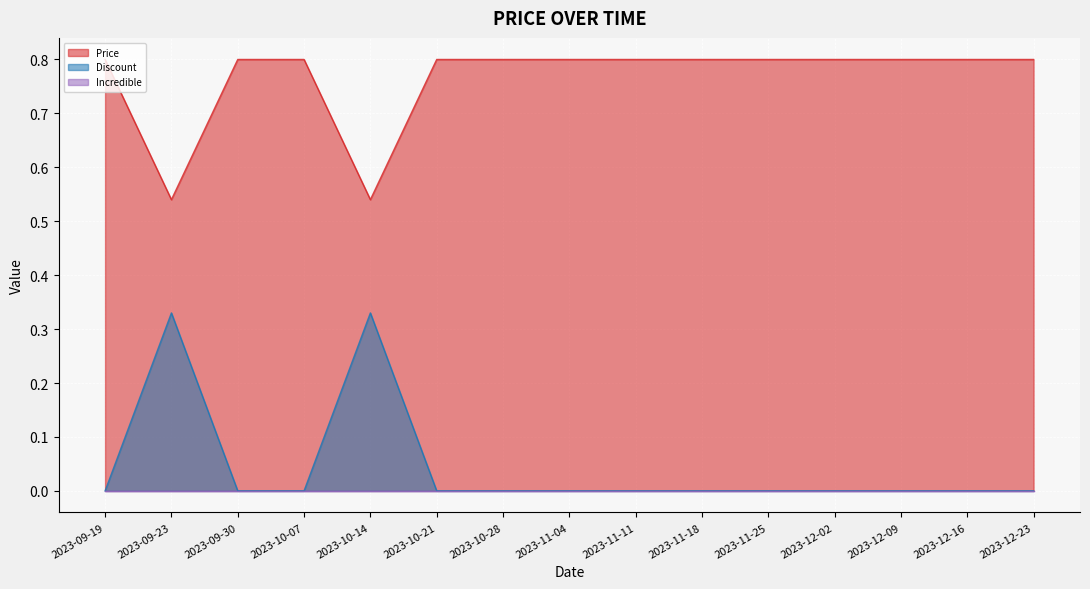

What value does the Price series have at 2023-11-04?

0.8